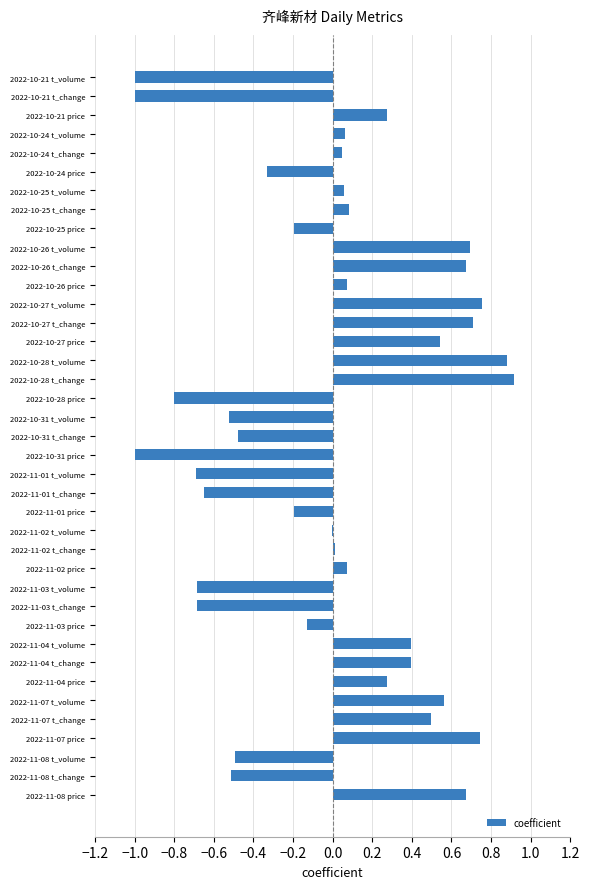

What is the maximum value shown in the chart?

0.9